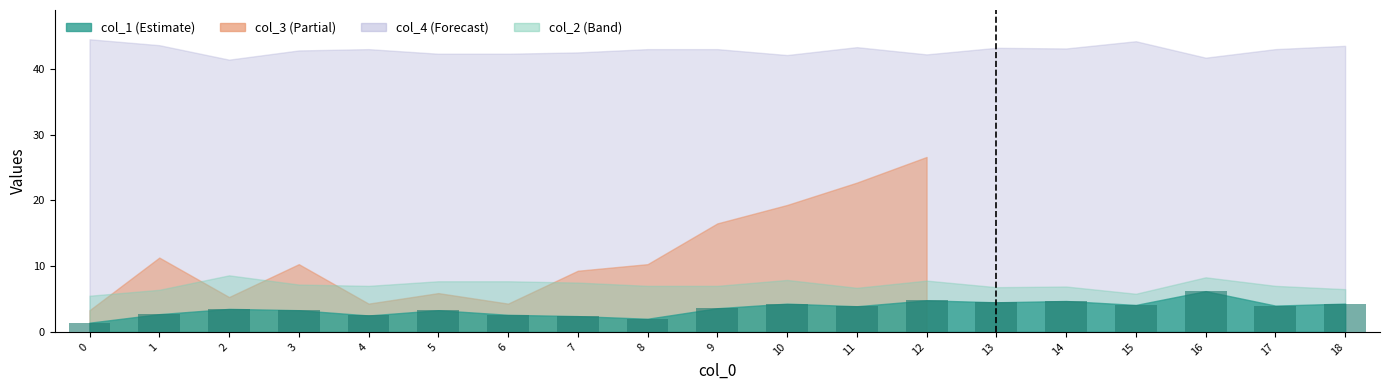

What is the average value?

3.6